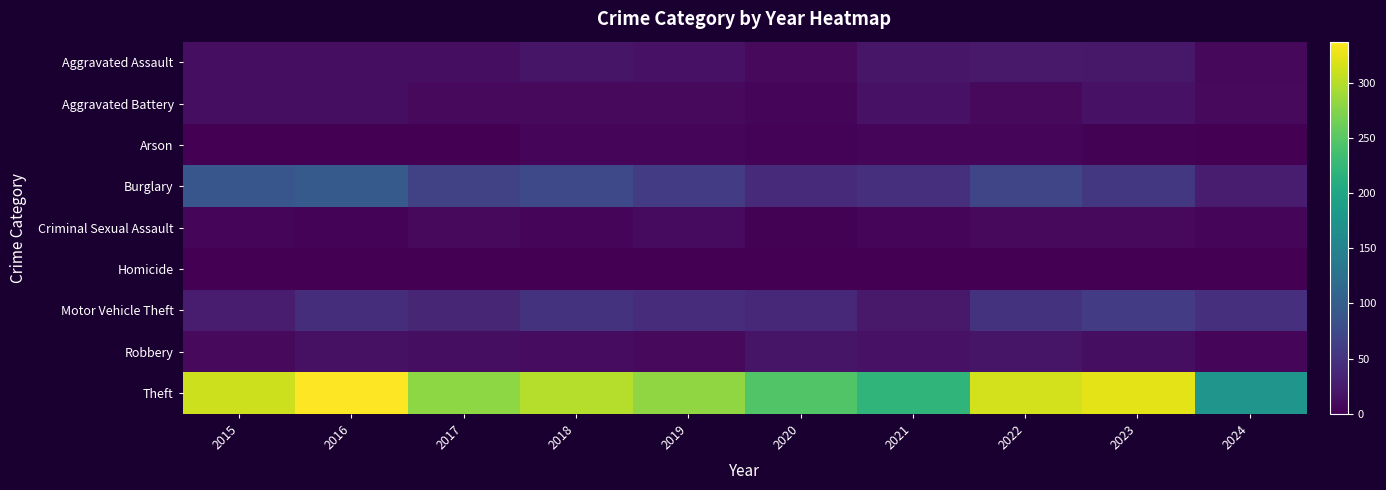

Rank the series by their maximum value, from highest to lowest.

Theft, Burglary, Motor Vehicle Theft, Aggravated Assault, Robbery, Aggravated Battery, Criminal Sexual Assault, Arson, Homicide